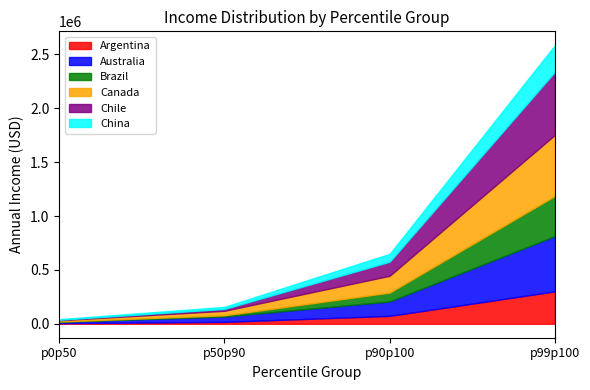

Reading right to left, extract all data points from this chart.

Argentina: p99p100=300752.0	p90p100=73487.3	p50p90=17601.1	p0p50=5575.6
Australia: p99p100=513289.4	p90p100=134249.9	p50p90=50183.4	p0p50=12917.2
Brazil: p99p100=372023.9	p90p100=81893.7	p50p90=10969.0	p0p50=2816.7
Canada: p99p100=566935.1	p90p100=156019.7	p50p90=41899.4	p0p50=11948.3
Chile: p99p100=585074.2	p90p100=130213.0	p50p90=17083.2	p0p50=4499.0
China: p99p100=246585.3	p90p100=73366.0	p50p90=19365.1	p0p50=5057.9